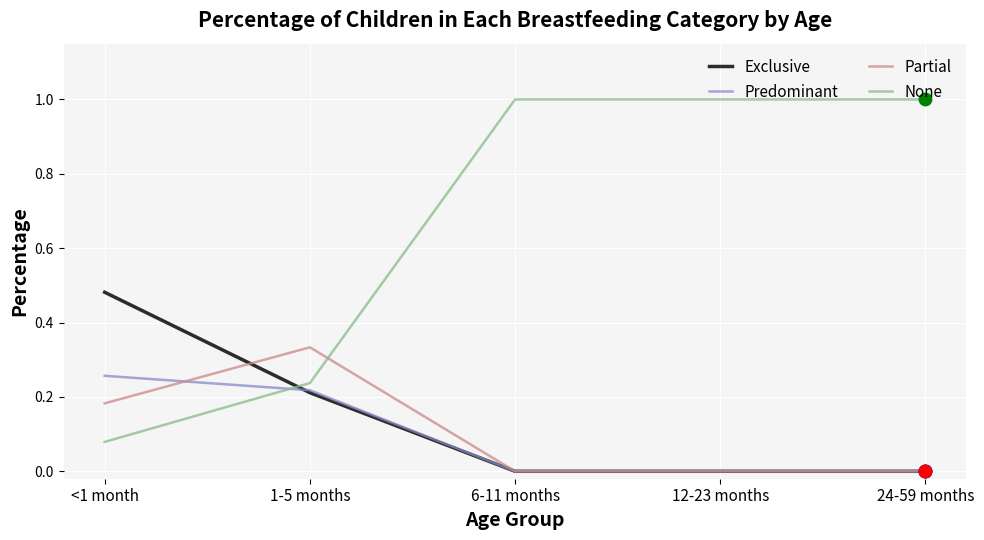

What is the total value across all series at 6-11 months?

1.0